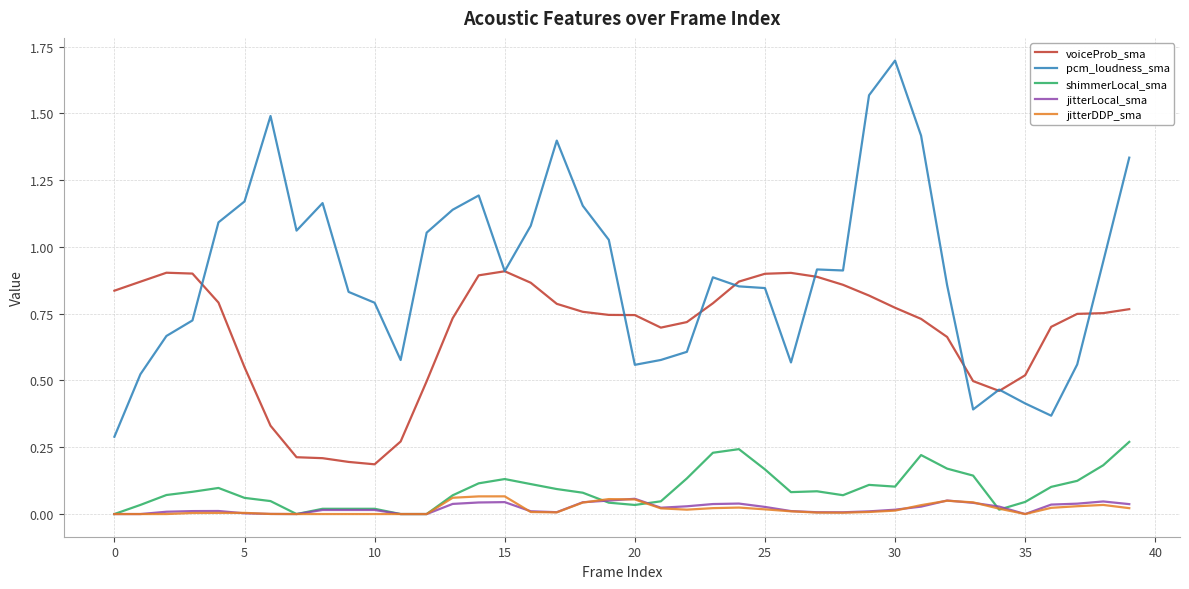

Which series has the largest total across all categories?

pcm_loudness_sma